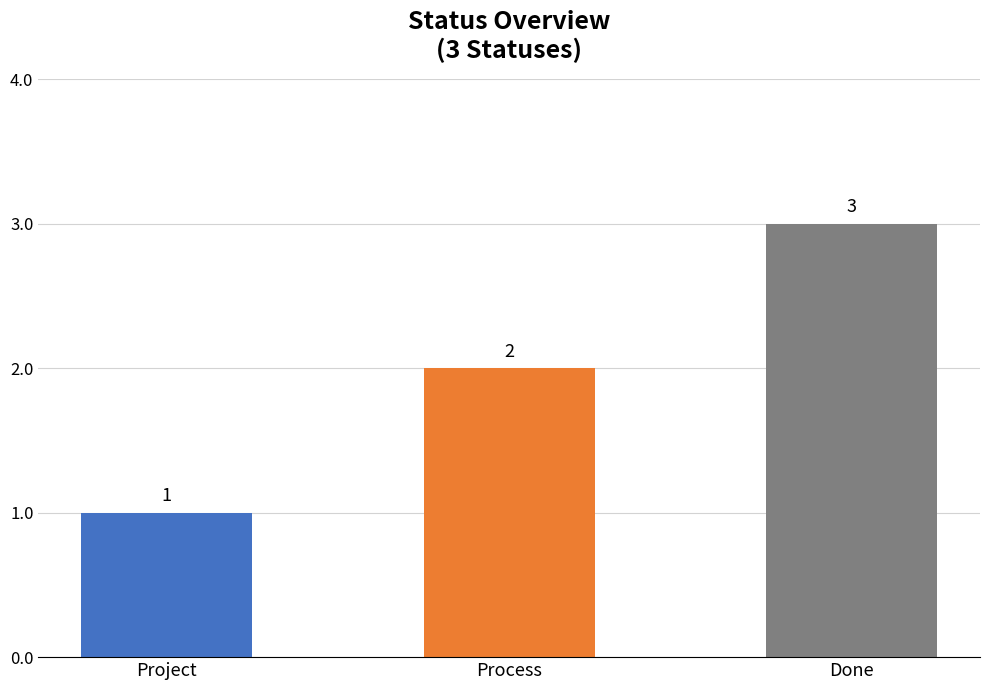

What is the value of the 2nd bar from the left?

2